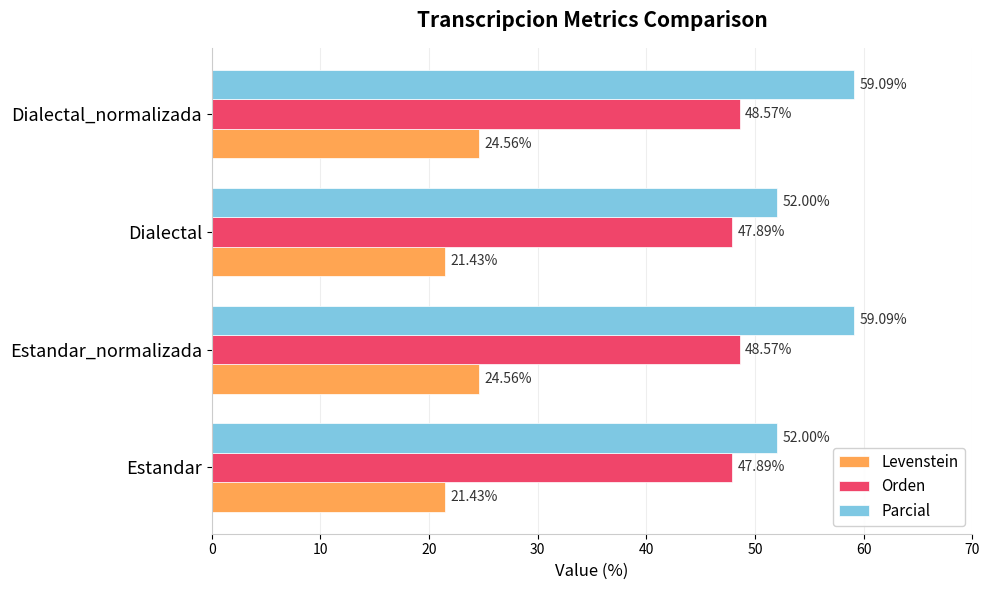

Rank the series by their average value, from lowest to highest.

Levenstein, Orden, Parcial